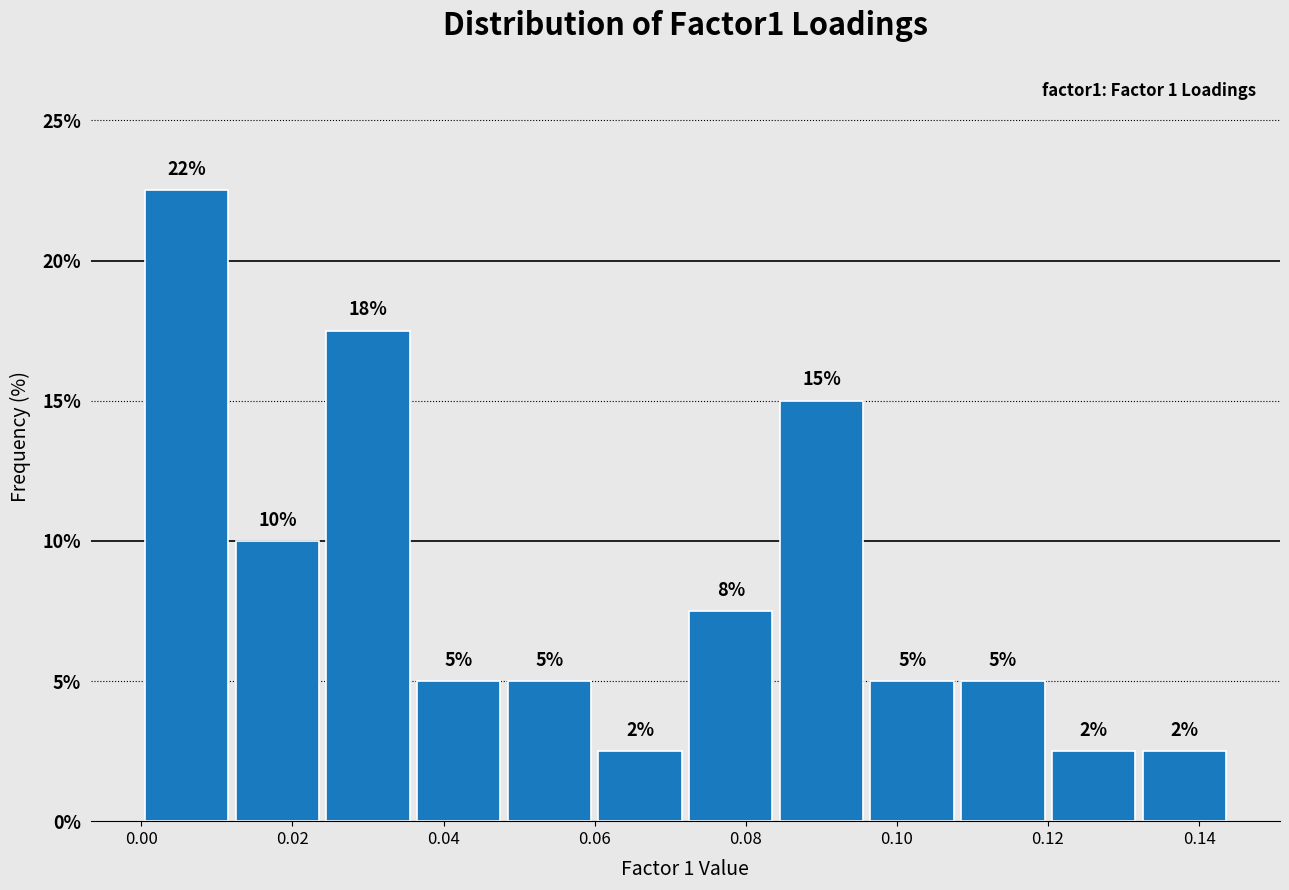

Over which range of the x-axis is the bar tallest?

0.000 to 0.012